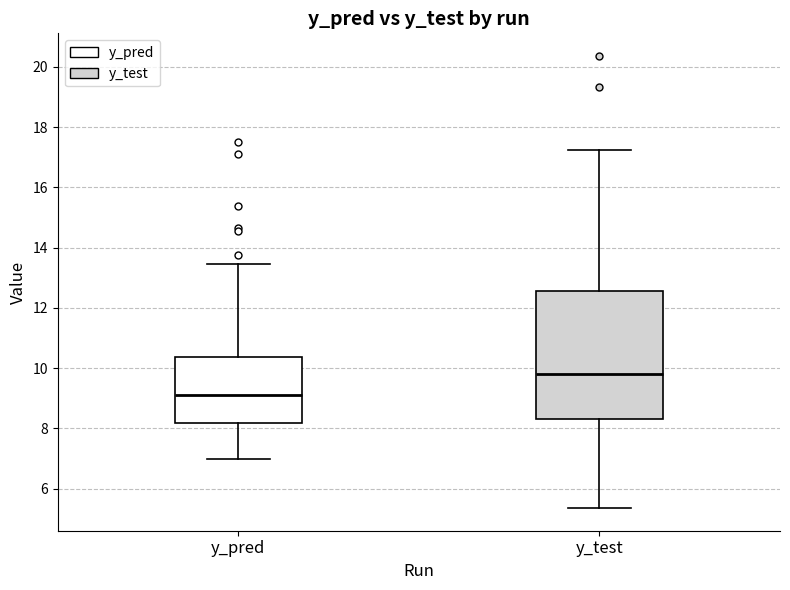

Which box's median line is the lowest?

y_pred